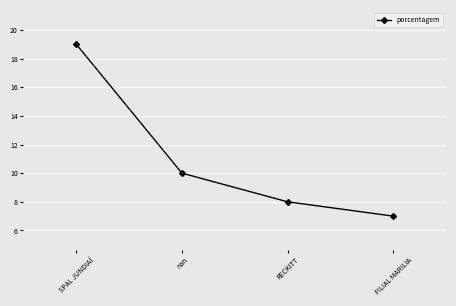

Which label corresponds to the largest value in the chart?

SPAL JUNDIAÍ